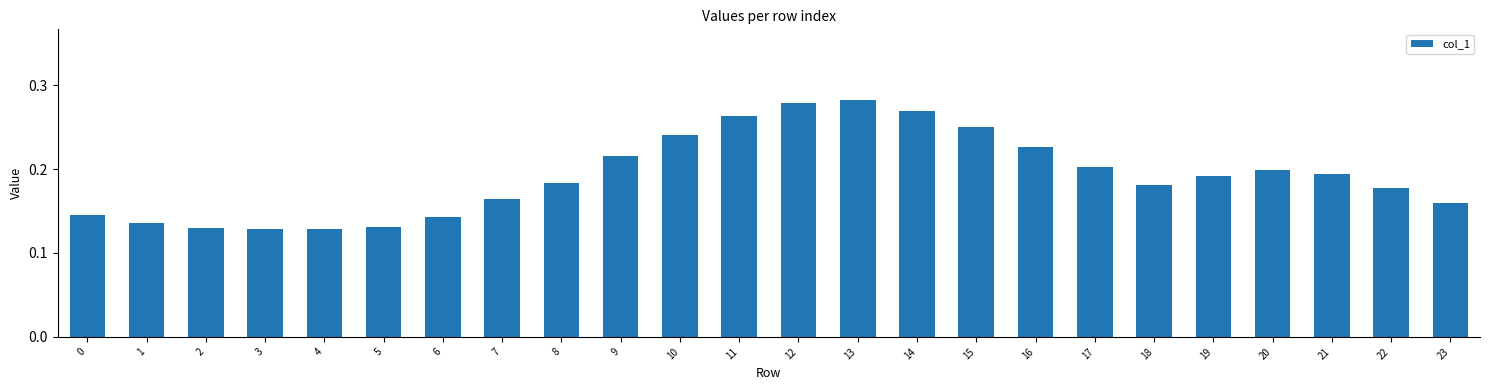

Is it true that the value at 17 is 0.3?

False